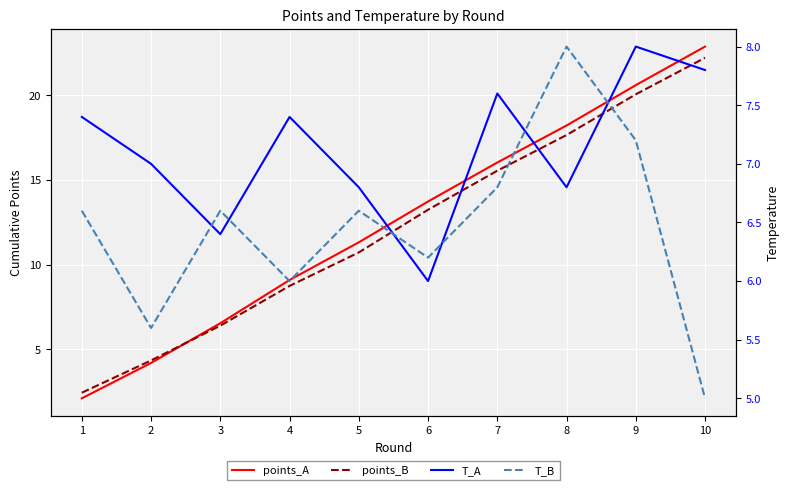

Which category has the highest value in the T_A series?

9